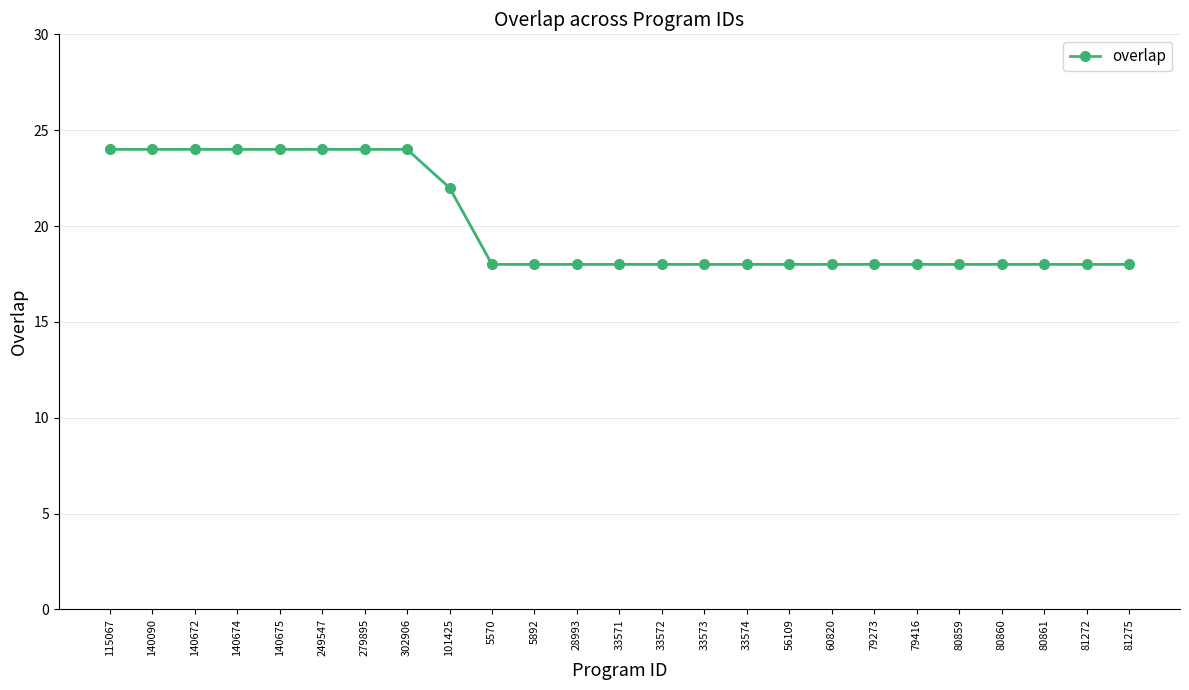

Is it true that the value at 33571 is 31?

False